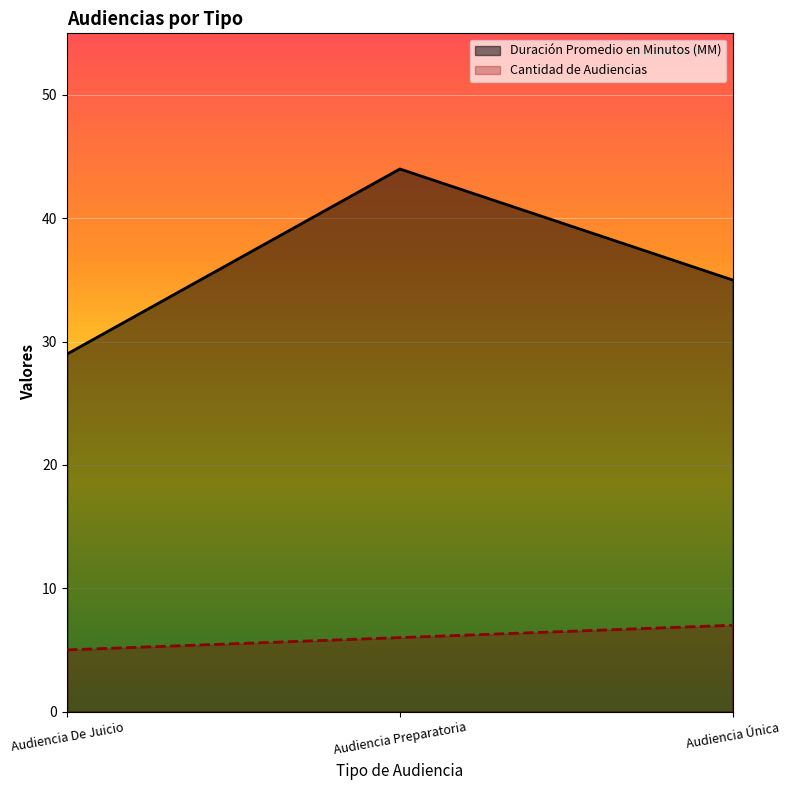

Rank the categories by Duración Promedio en Minutos (MM) value from lowest to highest.

Audiencia De Juicio, Audiencia Única, Audiencia Preparatoria